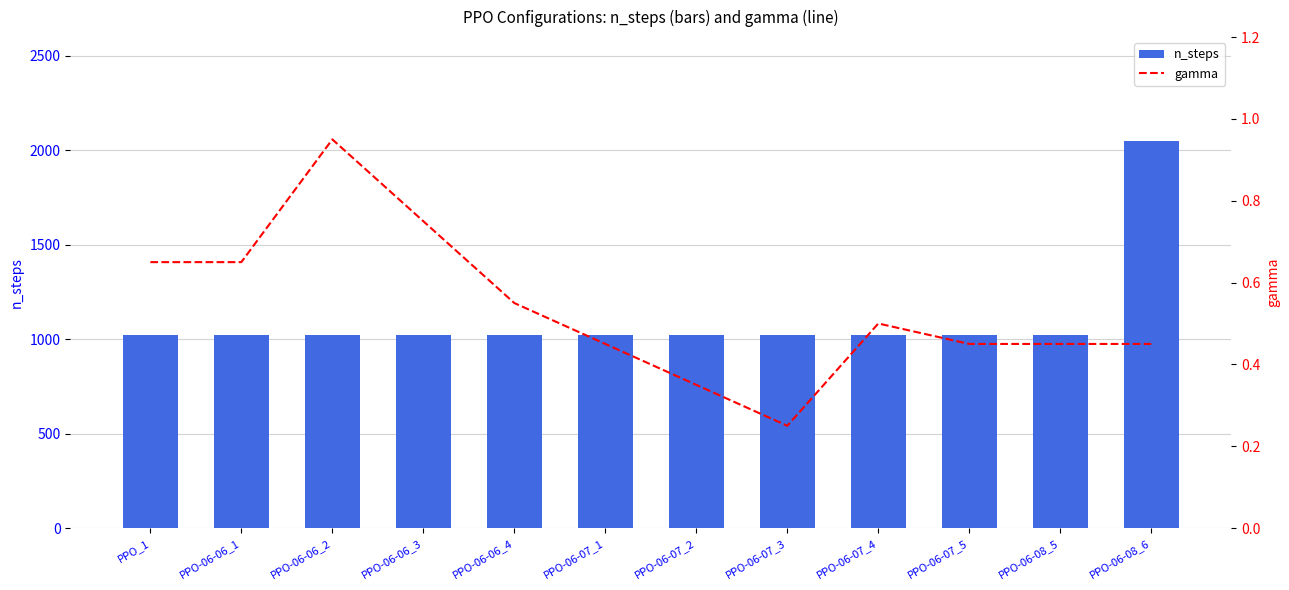

List the series in order of their peak value, lowest first.

gamma, n_steps